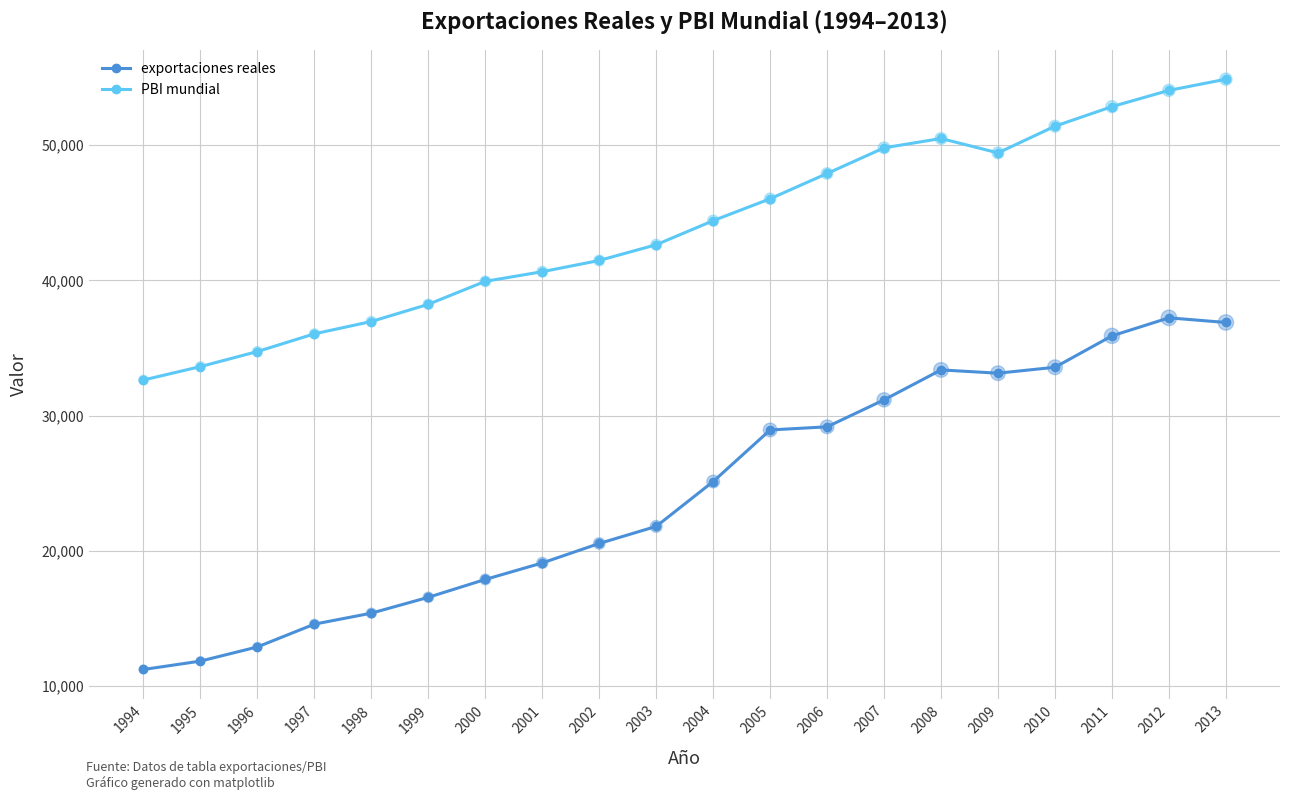

What is the difference between the highest and lowest values at 2007?

18649.6